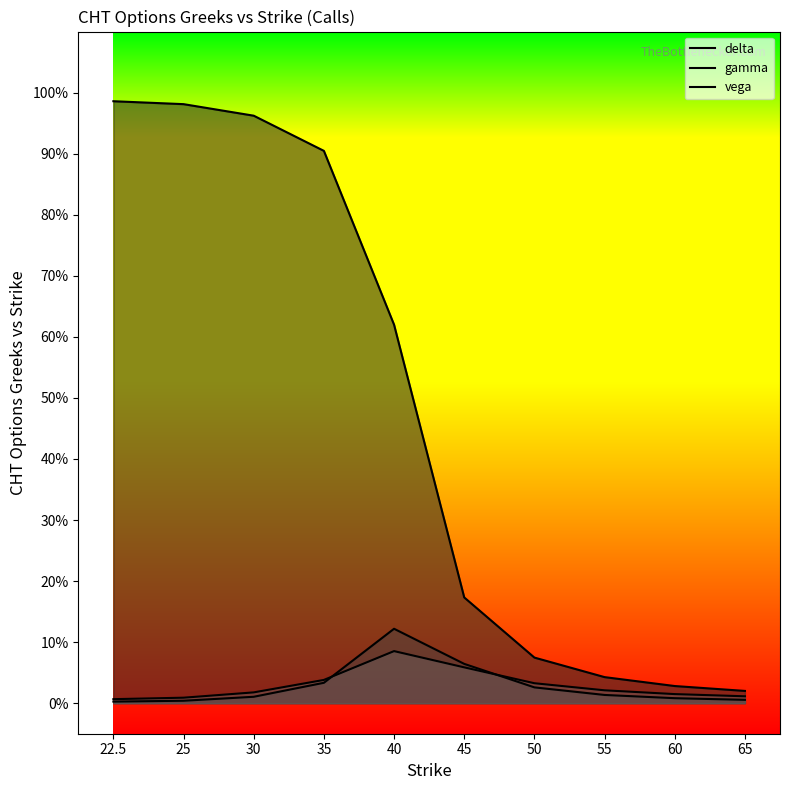

What are all the series names shown in the legend?

delta, gamma, vega